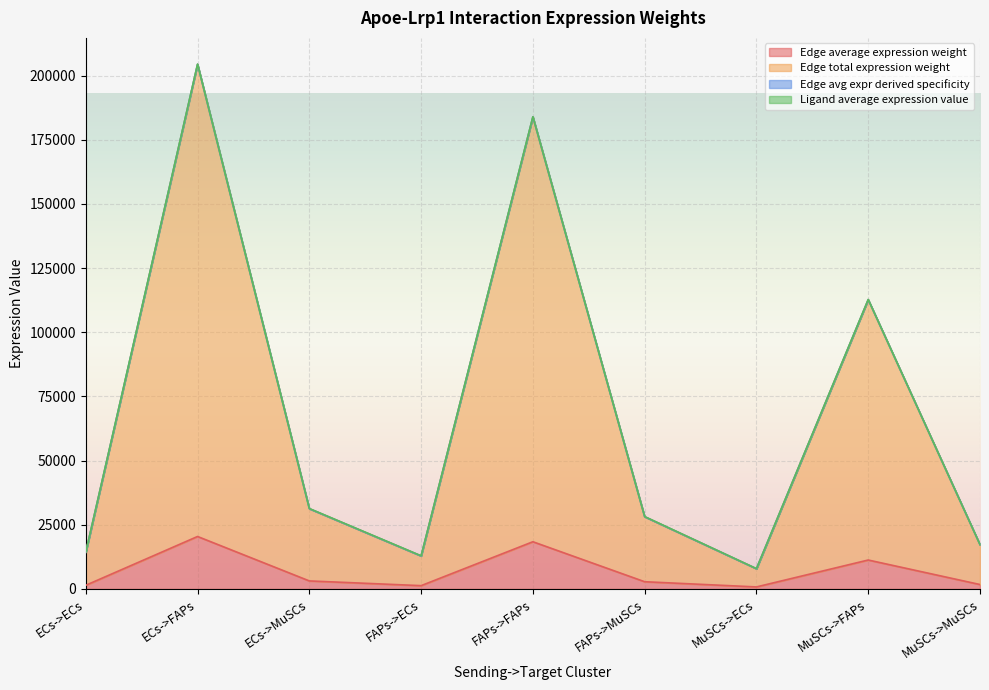

What is the difference between the second highest and minimum values in the Edge average expression weight series?

17602.9